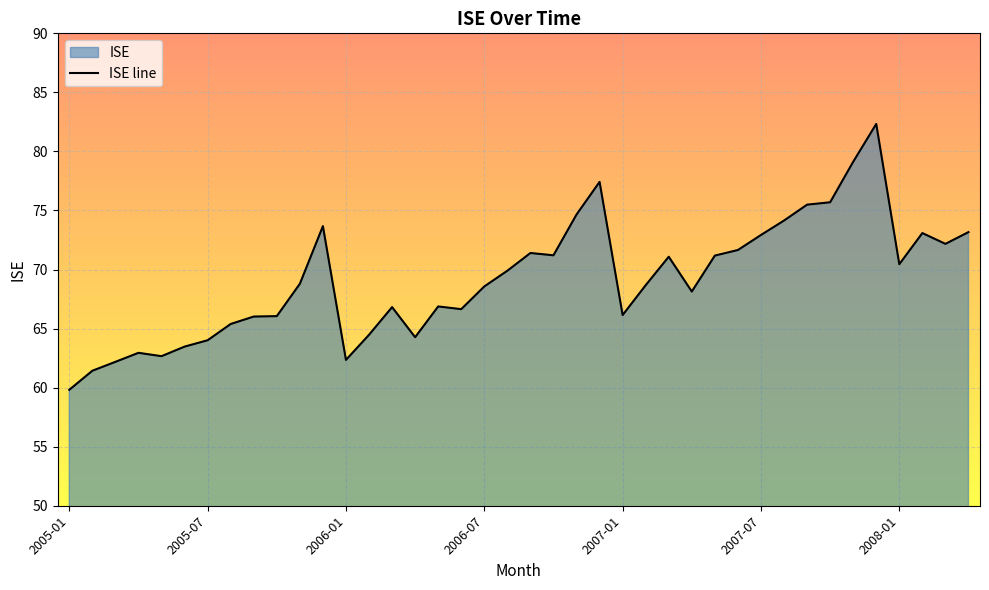

What is the minimum value shown in the chart?

59.8